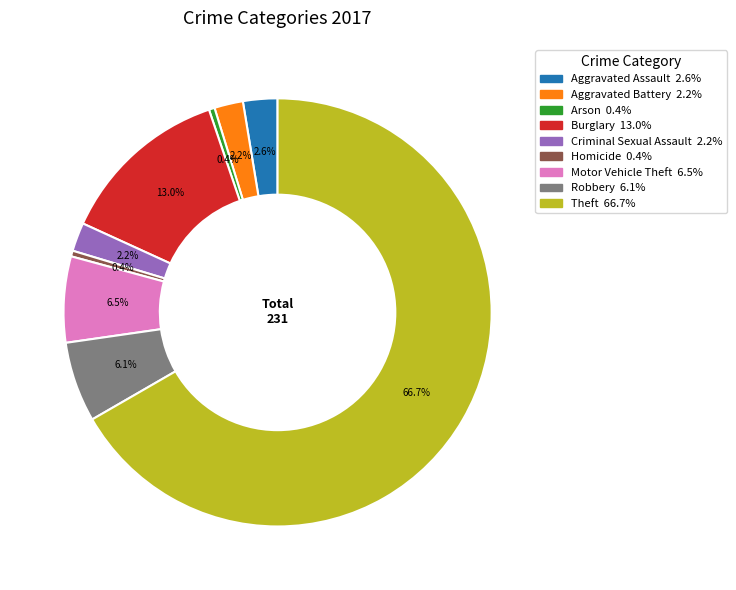

Between Homicide and Criminal Sexual Assault, which is larger?

Criminal Sexual Assault